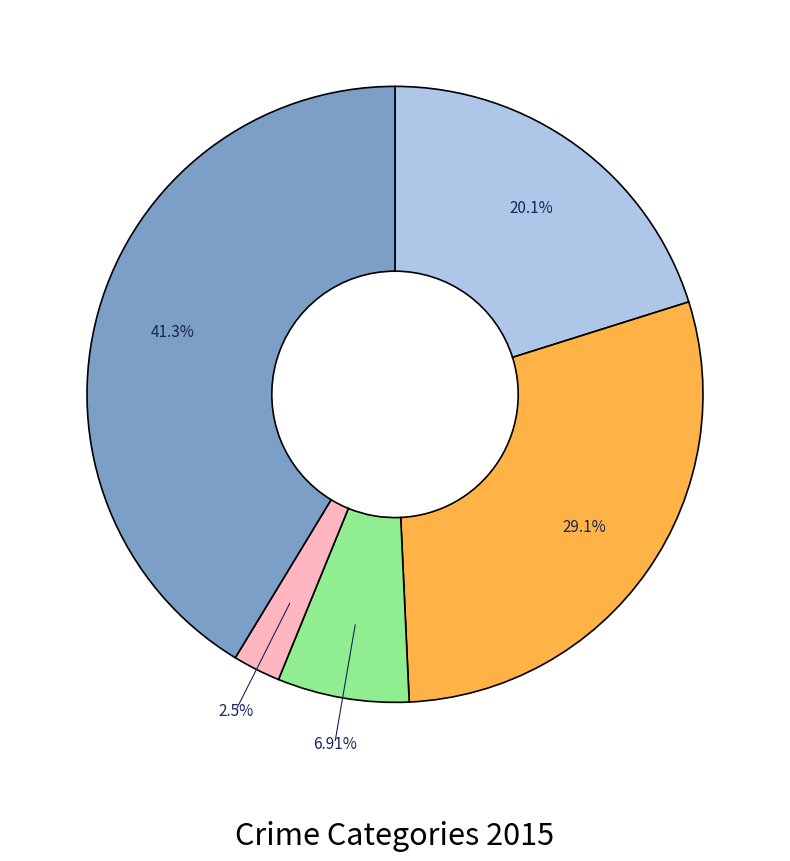

Is there any slice that represents more than half of the pie?

No